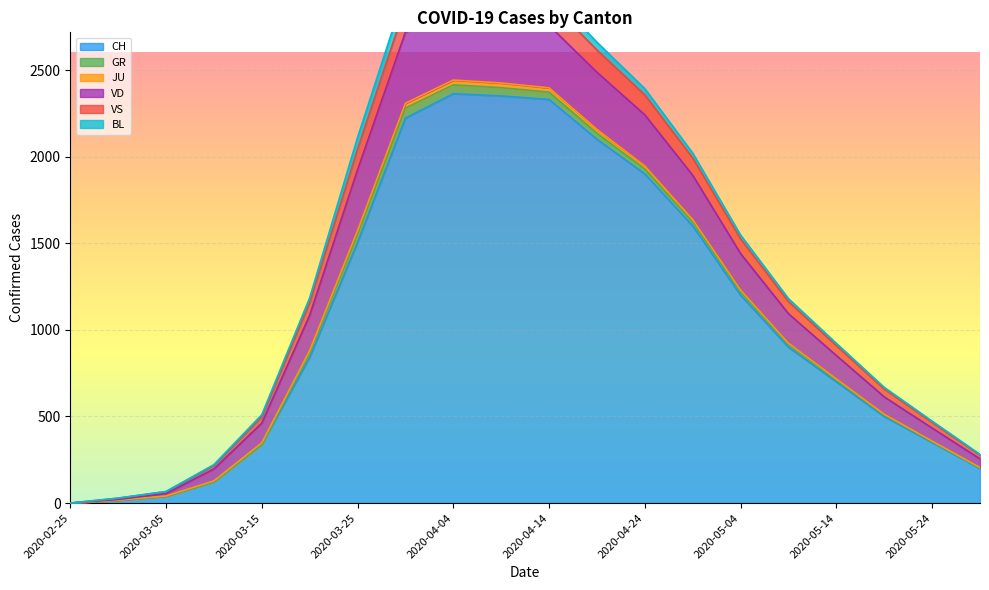

Between 2020-03-15 and 2020-04-04, which is larger?

2020-04-04